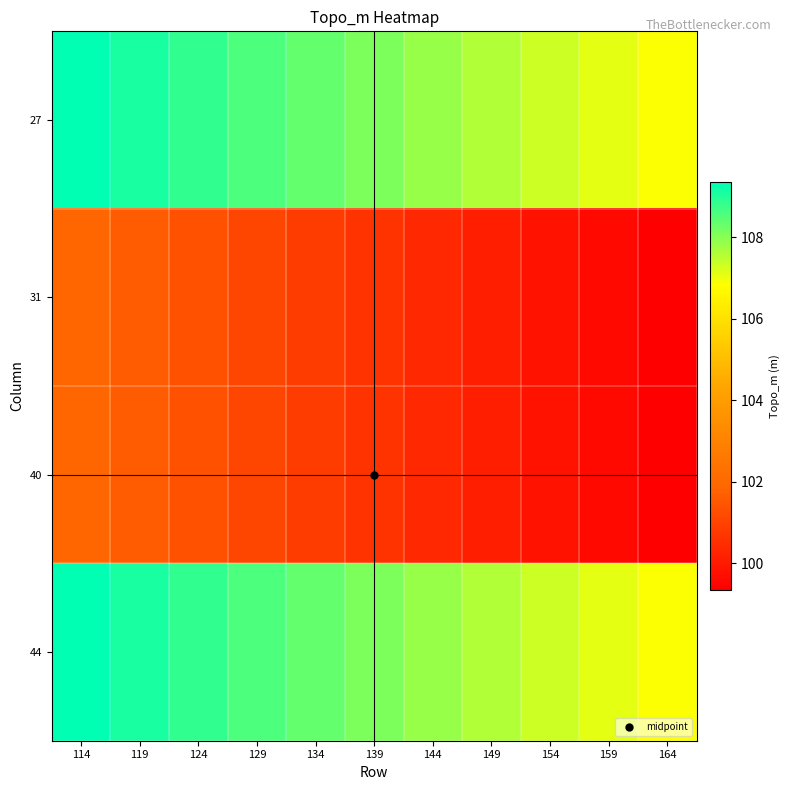

What is the total value across all series at 124?

420.4